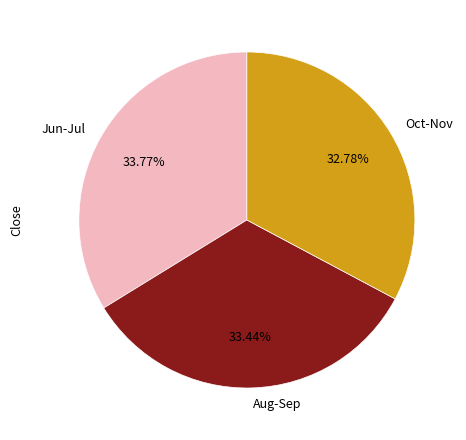

Is the sum of Aug-Sep and Jun-Jul greater than half?

Yes